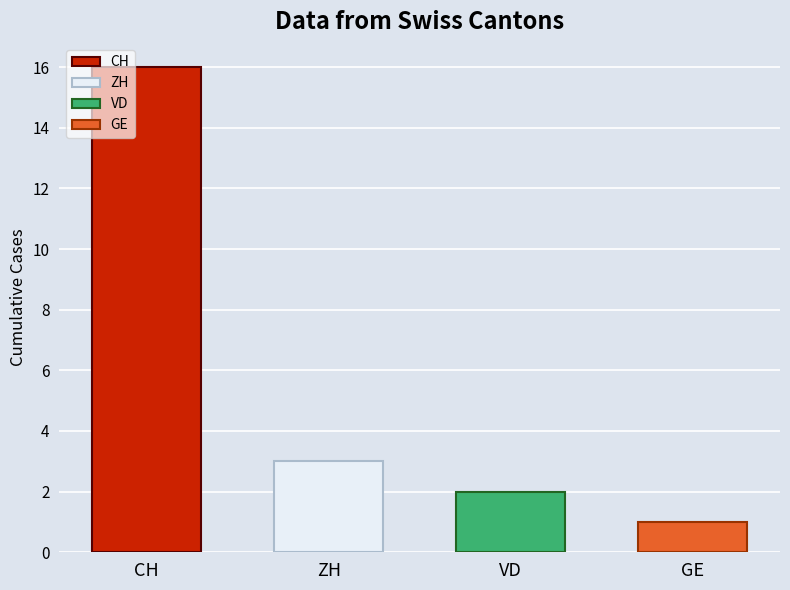

How many values are below 3?

2